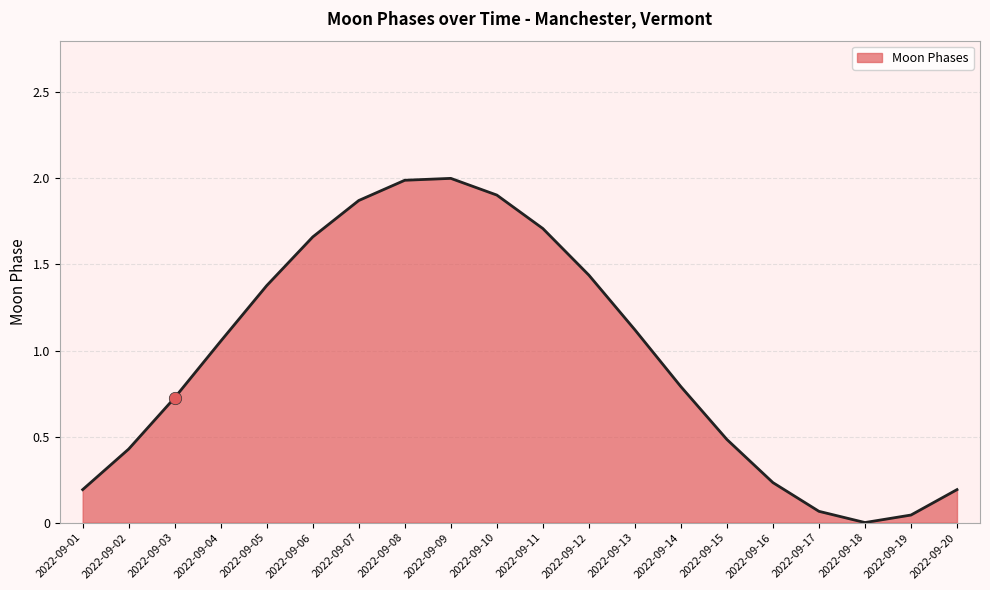

Which has a higher value, 2022-09-03 or 2022-09-12?

2022-09-12